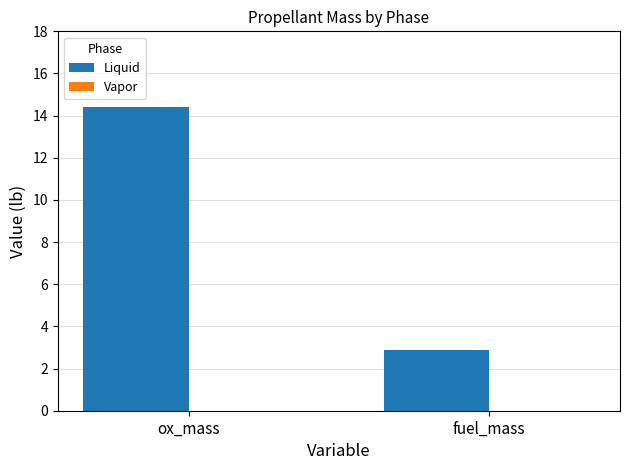

At which category does the chart reach its peak across all series?

ox_mass